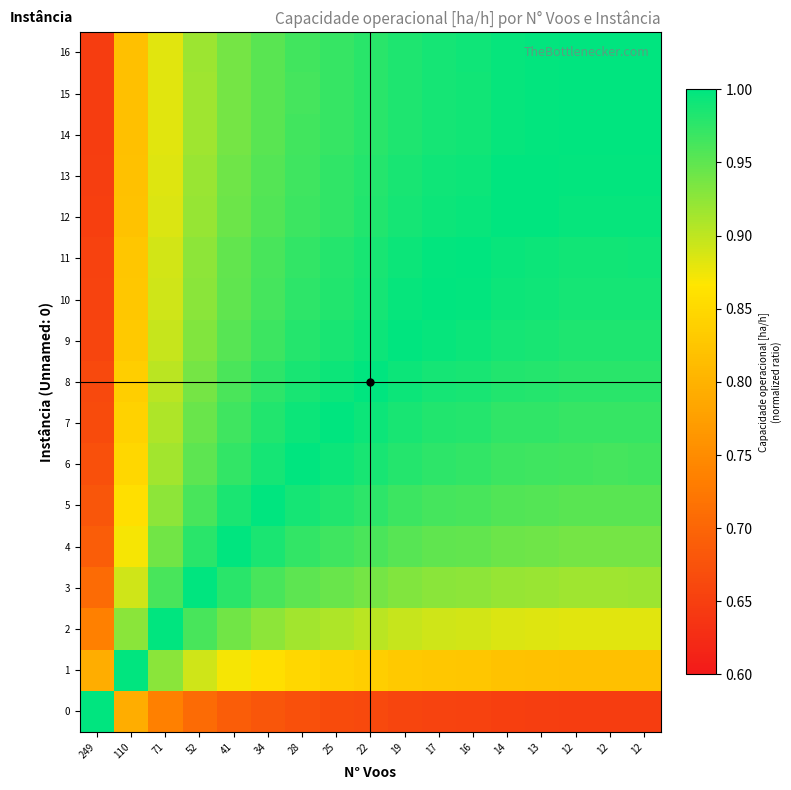

Reading left to right, transcribe all the data shown in this chart.

0: 249=1.0	110=0.8	71=0.7	52=0.7	41=0.7	34=0.7	28=0.7	25=0.7	22=0.7	19=0.7	17=0.7	16=0.7	14=0.7	13=0.6	12=0.6	12=0.6	12=0.6
1: 249=0.8	110=1.0	71=0.9	52=0.9	41=0.9	34=0.9	28=0.8	25=0.8	22=0.8	19=0.8	17=0.8	16=0.8	14=0.8	13=0.8	12=0.8	12=0.8	12=0.8
2: 249=0.7	110=0.9	71=1.0	52=1.0	41=0.9	34=0.9	28=0.9	25=0.9	22=0.9	19=0.9	17=0.9	16=0.9	14=0.9	13=0.9	12=0.9	12=0.9	12=0.9
3: 249=0.7	110=0.9	71=1.0	52=1.0	41=1.0	34=1.0	28=1.0	25=0.9	22=0.9	19=0.9	17=0.9	16=0.9	14=0.9	13=0.9	12=0.9	12=0.9	12=0.9
4: 249=0.7	110=0.9	71=0.9	52=1.0	41=1.0	34=1.0	28=1.0	25=1.0	22=1.0	19=1.0	17=0.9	16=0.9	14=0.9	13=0.9	12=0.9	12=0.9	12=0.9
5: 249=0.7	110=0.9	71=0.9	52=1.0	41=1.0	34=1.0	28=1.0	25=1.0	22=1.0	19=1.0	17=1.0	16=1.0	14=1.0	13=1.0	12=1.0	12=1.0	12=1.0
6: 249=0.7	110=0.8	71=0.9	52=1.0	41=1.0	34=1.0	28=1.0	25=1.0	22=1.0	19=1.0	17=1.0	16=1.0	14=1.0	13=1.0	12=1.0	12=1.0	12=1.0
7: 249=0.7	110=0.8	71=0.9	52=0.9	41=1.0	34=1.0	28=1.0	25=1.0	22=1.0	19=1.0	17=1.0	16=1.0	14=1.0	13=1.0	12=1.0	12=1.0	12=1.0
8: 249=0.7	110=0.8	71=0.9	52=0.9	41=1.0	34=1.0	28=1.0	25=1.0	22=1.0	19=1.0	17=1.0	16=1.0	14=1.0	13=1.0	12=1.0	12=1.0	12=1.0
9: 249=0.7	110=0.8	71=0.9	52=0.9	41=1.0	34=1.0	28=1.0	25=1.0	22=1.0	19=1.0	17=1.0	16=1.0	14=1.0	13=1.0	12=1.0	12=1.0	12=1.0
10: 249=0.7	110=0.8	71=0.9	52=0.9	41=0.9	34=1.0	28=1.0	25=1.0	22=1.0	19=1.0	17=1.0	16=1.0	14=1.0	13=1.0	12=1.0	12=1.0	12=1.0
11: 249=0.7	110=0.8	71=0.9	52=0.9	41=0.9	34=1.0	28=1.0	25=1.0	22=1.0	19=1.0	17=1.0	16=1.0	14=1.0	13=1.0	12=1.0	12=1.0	12=1.0
12: 249=0.7	110=0.8	71=0.9	52=0.9	41=0.9	34=1.0	28=1.0	25=1.0	22=1.0	19=1.0	17=1.0	16=1.0	14=1.0	13=1.0	12=1.0	12=1.0	12=1.0
13: 249=0.6	110=0.8	71=0.9	52=0.9	41=0.9	34=1.0	28=1.0	25=1.0	22=1.0	19=1.0	17=1.0	16=1.0	14=1.0	13=1.0	12=1.0	12=1.0	12=1.0
14: 249=0.6	110=0.8	71=0.9	52=0.9	41=0.9	34=1.0	28=1.0	25=1.0	22=1.0	19=1.0	17=1.0	16=1.0	14=1.0	13=1.0	12=1.0	12=1.0	12=1.0
15: 249=0.6	110=0.8	71=0.9	52=0.9	41=0.9	34=1.0	28=1.0	25=1.0	22=1.0	19=1.0	17=1.0	16=1.0	14=1.0	13=1.0	12=1.0	12=1.0	12=1.0
16: 249=0.6	110=0.8	71=0.9	52=0.9	41=0.9	34=1.0	28=1.0	25=1.0	22=1.0	19=1.0	17=1.0	16=1.0	14=1.0	13=1.0	12=1.0	12=1.0	12=1.0